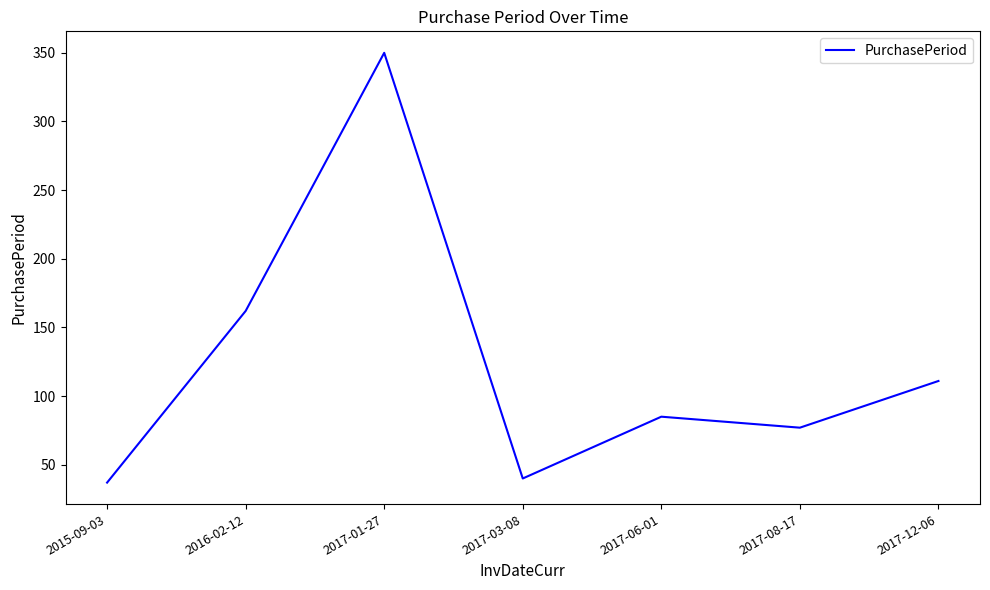

Reading left to right, transcribe all the data shown in this chart.

2015-09-03=37	2016-02-12=162	2017-01-27=350	2017-03-08=40	2017-06-01=85	2017-08-17=77	2017-12-06=111